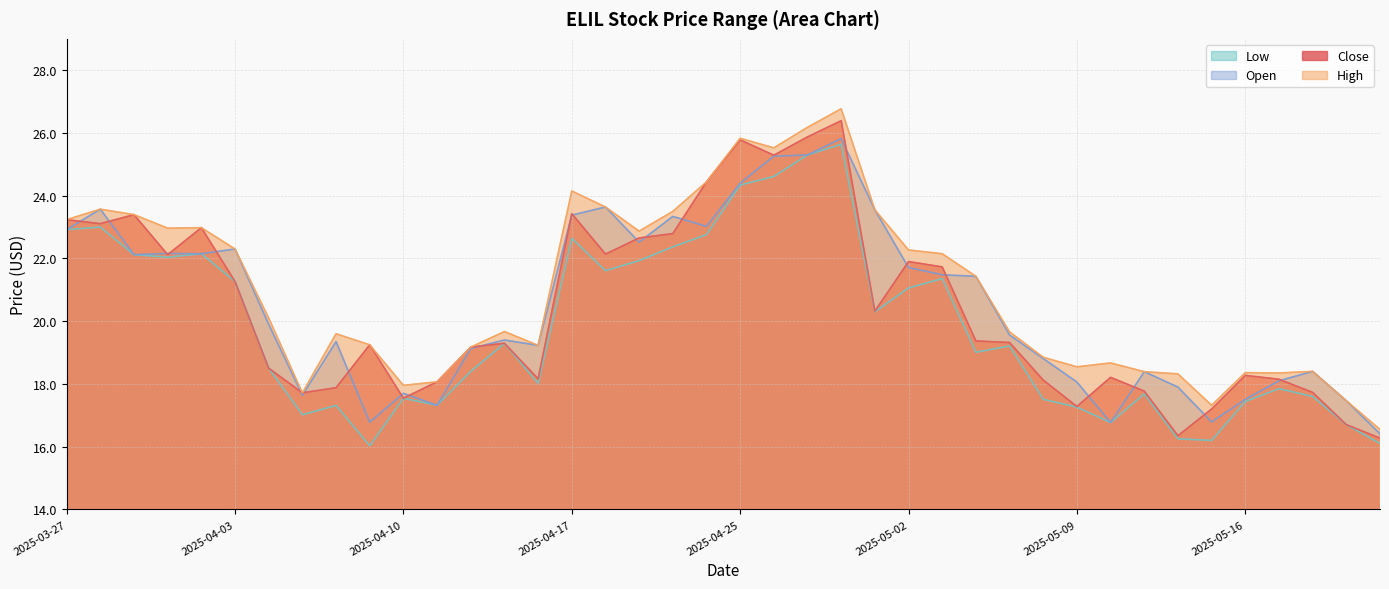

After their last crossing, which series has the higher values: Close or Open?

Open